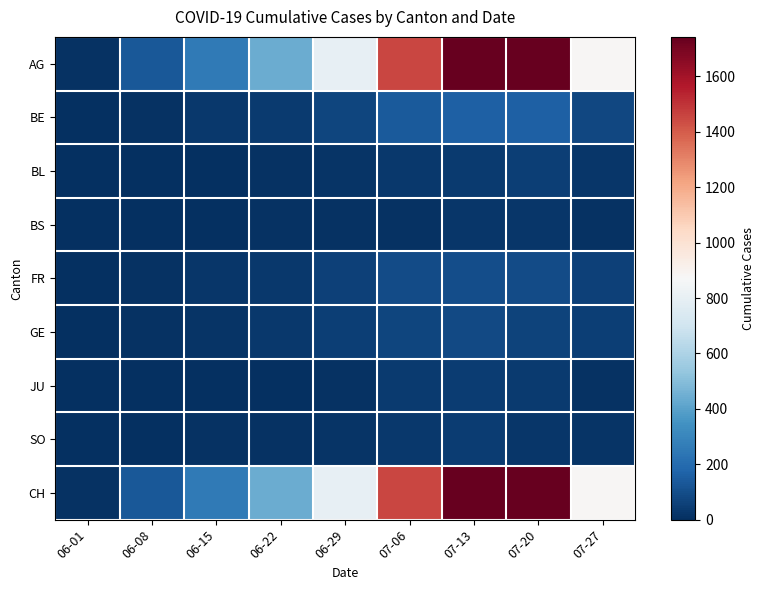

What is the spread (max minus min) of values at 06-22?

433